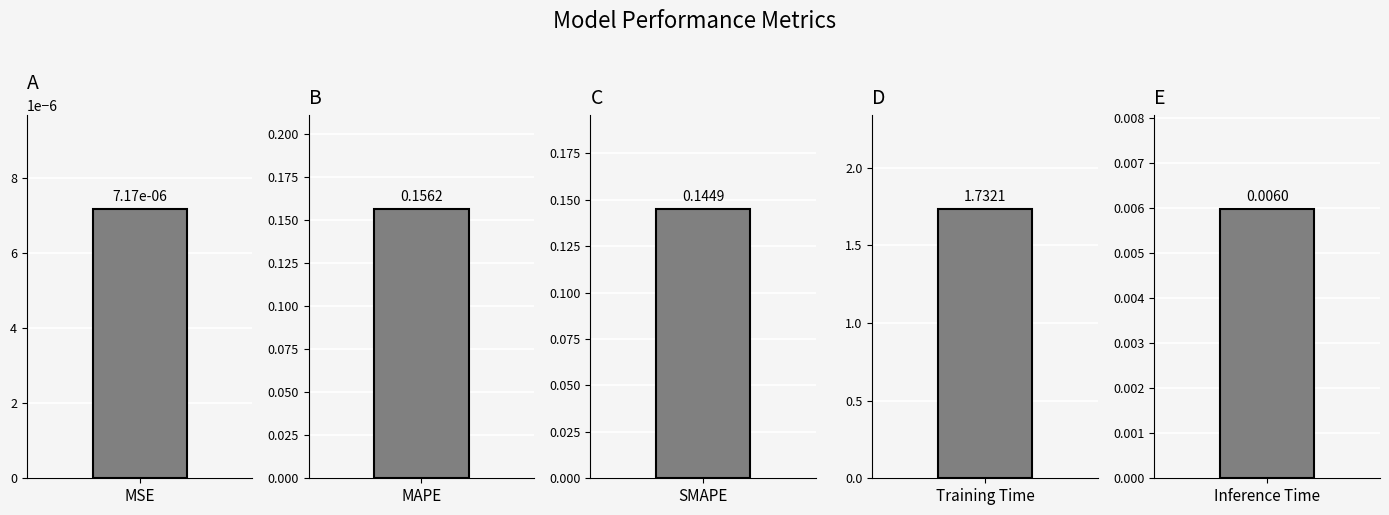

How many distinct data groups are displayed?

1